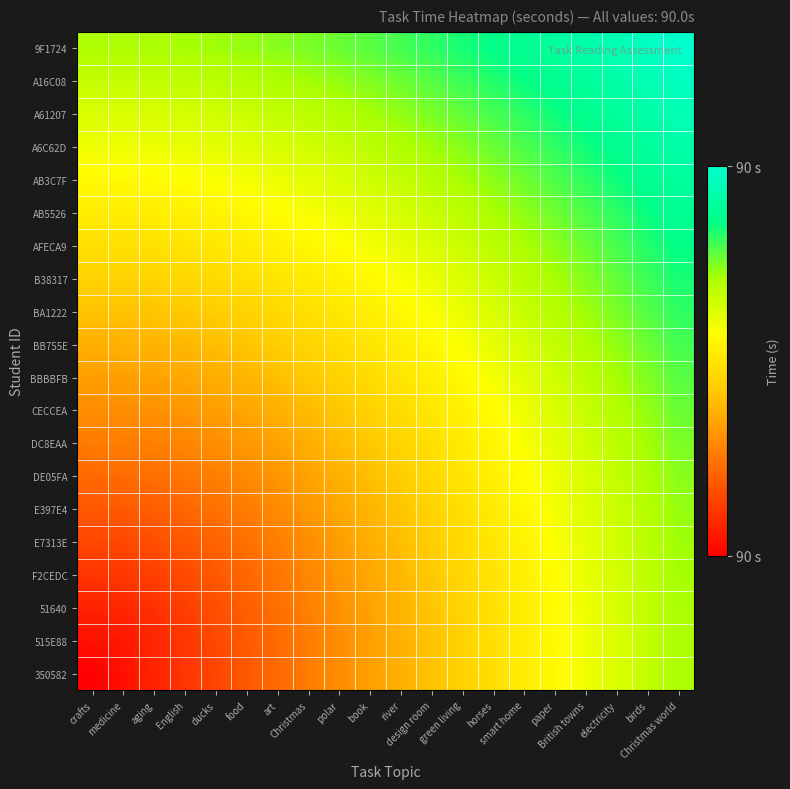

Reading left to right, list all the values displayed in this chart.

350582: crafts=0.0	medicine=0.1	aging=0.1	English=0.1	ducks=0.2	food=0.2	art=0.3	Christmas=0.3	polar=0.4	book=0.5	river=0.5	design room=0.6	green living=0.6	horses=0.7	smart home=0.7	paper=0.8	British towns=0.8	electricity=0.8	birds=0.9	Christmas world=0.9
515E88: crafts=0.1	medicine=0.1	aging=0.1	English=0.2	ducks=0.2	food=0.3	art=0.3	Christmas=0.4	polar=0.4	book=0.5	river=0.5	design room=0.6	green living=0.6	horses=0.7	smart home=0.7	paper=0.8	British towns=0.8	electricity=0.9	birds=0.9	Christmas world=1.0
51640: crafts=0.1	medicine=0.1	aging=0.1	English=0.2	ducks=0.2	food=0.3	art=0.3	Christmas=0.4	polar=0.4	book=0.5	river=0.5	design room=0.6	green living=0.6	horses=0.7	smart home=0.7	paper=0.8	British towns=0.8	electricity=0.9	birds=0.9	Christmas world=1.0
F2CEDC: crafts=0.1	medicine=0.2	aging=0.2	English=0.2	ducks=0.2	food=0.3	art=0.3	Christmas=0.4	polar=0.4	book=0.5	river=0.5	design room=0.6	green living=0.6	horses=0.7	smart home=0.7	paper=0.8	British towns=0.8	electricity=0.9	birds=0.9	Christmas world=1.0
E7313E: crafts=0.2	medicine=0.2	aging=0.2	English=0.2	ducks=0.3	food=0.3	art=0.4	Christmas=0.4	polar=0.4	book=0.5	river=0.5	design room=0.6	green living=0.6	horses=0.7	smart home=0.7	paper=0.8	British towns=0.8	electricity=0.9	birds=0.9	Christmas world=1.0
E397E4: crafts=0.2	medicine=0.3	aging=0.3	English=0.3	ducks=0.3	food=0.4	art=0.4	Christmas=0.4	polar=0.5	book=0.5	river=0.6	design room=0.6	green living=0.7	horses=0.7	smart home=0.7	paper=0.8	British towns=0.8	electricity=0.9	birds=0.9	Christmas world=1.0
DE05FA: crafts=0.3	medicine=0.3	aging=0.3	English=0.3	ducks=0.4	food=0.4	art=0.4	Christmas=0.5	polar=0.5	book=0.5	river=0.6	design room=0.6	green living=0.7	horses=0.7	smart home=0.8	paper=0.8	British towns=0.9	electricity=0.9	birds=0.9	Christmas world=1.0
DC8EAA: crafts=0.3	medicine=0.4	aging=0.4	English=0.4	ducks=0.4	food=0.4	art=0.5	Christmas=0.5	polar=0.5	book=0.6	river=0.6	design room=0.7	green living=0.7	horses=0.7	smart home=0.8	paper=0.8	British towns=0.9	electricity=0.9	birds=1.0	Christmas world=1.0
CECCEA: crafts=0.4	medicine=0.4	aging=0.4	English=0.4	ducks=0.4	food=0.5	art=0.5	Christmas=0.5	polar=0.6	book=0.6	river=0.6	design room=0.7	green living=0.7	horses=0.8	smart home=0.8	paper=0.8	British towns=0.9	electricity=0.9	birds=1.0	Christmas world=1.0
BBBBFB: crafts=0.5	medicine=0.5	aging=0.5	English=0.5	ducks=0.5	food=0.5	art=0.5	Christmas=0.6	polar=0.6	book=0.6	river=0.7	design room=0.7	green living=0.8	horses=0.8	smart home=0.8	paper=0.9	British towns=0.9	electricity=1.0	birds=1.0	Christmas world=1.1
BB755E: crafts=0.5	medicine=0.5	aging=0.5	English=0.5	ducks=0.5	food=0.6	art=0.6	Christmas=0.6	polar=0.6	book=0.7	river=0.7	design room=0.7	green living=0.8	horses=0.8	smart home=0.9	paper=0.9	British towns=0.9	electricity=1.0	birds=1.0	Christmas world=1.1
BA1222: crafts=0.6	medicine=0.6	aging=0.6	English=0.6	ducks=0.6	food=0.6	art=0.6	Christmas=0.7	polar=0.7	book=0.7	river=0.7	design room=0.8	green living=0.8	horses=0.9	smart home=0.9	paper=0.9	British towns=1.0	electricity=1.0	birds=1.1	Christmas world=1.1
B38317: crafts=0.6	medicine=0.6	aging=0.6	English=0.6	ducks=0.6	food=0.7	art=0.7	Christmas=0.7	polar=0.7	book=0.8	river=0.8	design room=0.8	green living=0.8	horses=0.9	smart home=0.9	paper=1.0	British towns=1.0	electricity=1.0	birds=1.1	Christmas world=1.1
AFECA9: crafts=0.7	medicine=0.7	aging=0.7	English=0.7	ducks=0.7	food=0.7	art=0.7	Christmas=0.7	polar=0.8	book=0.8	river=0.8	design room=0.9	green living=0.9	horses=0.9	smart home=1.0	paper=1.0	British towns=1.0	electricity=1.1	birds=1.1	Christmas world=1.2
AB5526: crafts=0.7	medicine=0.7	aging=0.7	English=0.7	ducks=0.7	food=0.7	art=0.8	Christmas=0.8	polar=0.8	book=0.8	river=0.9	design room=0.9	green living=0.9	horses=1.0	smart home=1.0	paper=1.0	British towns=1.1	electricity=1.1	birds=1.1	Christmas world=1.2
AB3C7F: crafts=0.8	medicine=0.8	aging=0.8	English=0.8	ducks=0.8	food=0.8	art=0.8	Christmas=0.8	polar=0.8	book=0.9	river=0.9	design room=0.9	green living=1.0	horses=1.0	smart home=1.0	paper=1.1	British towns=1.1	electricity=1.1	birds=1.2	Christmas world=1.2
A6C62D: crafts=0.8	medicine=0.8	aging=0.8	English=0.8	ducks=0.8	food=0.8	art=0.9	Christmas=0.9	polar=0.9	book=0.9	river=0.9	design room=1.0	green living=1.0	horses=1.0	smart home=1.1	paper=1.1	British towns=1.1	electricity=1.2	birds=1.2	Christmas world=1.2
A61207: crafts=0.8	medicine=0.9	aging=0.9	English=0.9	ducks=0.9	food=0.9	art=0.9	Christmas=0.9	polar=0.9	book=1.0	river=1.0	design room=1.0	green living=1.0	horses=1.1	smart home=1.1	paper=1.1	British towns=1.2	electricity=1.2	birds=1.2	Christmas world=1.3
A16C08: crafts=0.9	medicine=0.9	aging=0.9	English=0.9	ducks=0.9	food=0.9	art=0.9	Christmas=1.0	polar=1.0	book=1.0	river=1.0	design room=1.1	green living=1.1	horses=1.1	smart home=1.1	paper=1.2	British towns=1.2	electricity=1.2	birds=1.3	Christmas world=1.3
9F1724: crafts=0.9	medicine=1.0	aging=1.0	English=1.0	ducks=1.0	food=1.0	art=1.0	Christmas=1.0	polar=1.0	book=1.1	river=1.1	design room=1.1	green living=1.1	horses=1.2	smart home=1.2	paper=1.2	British towns=1.2	electricity=1.3	birds=1.3	Christmas world=1.3